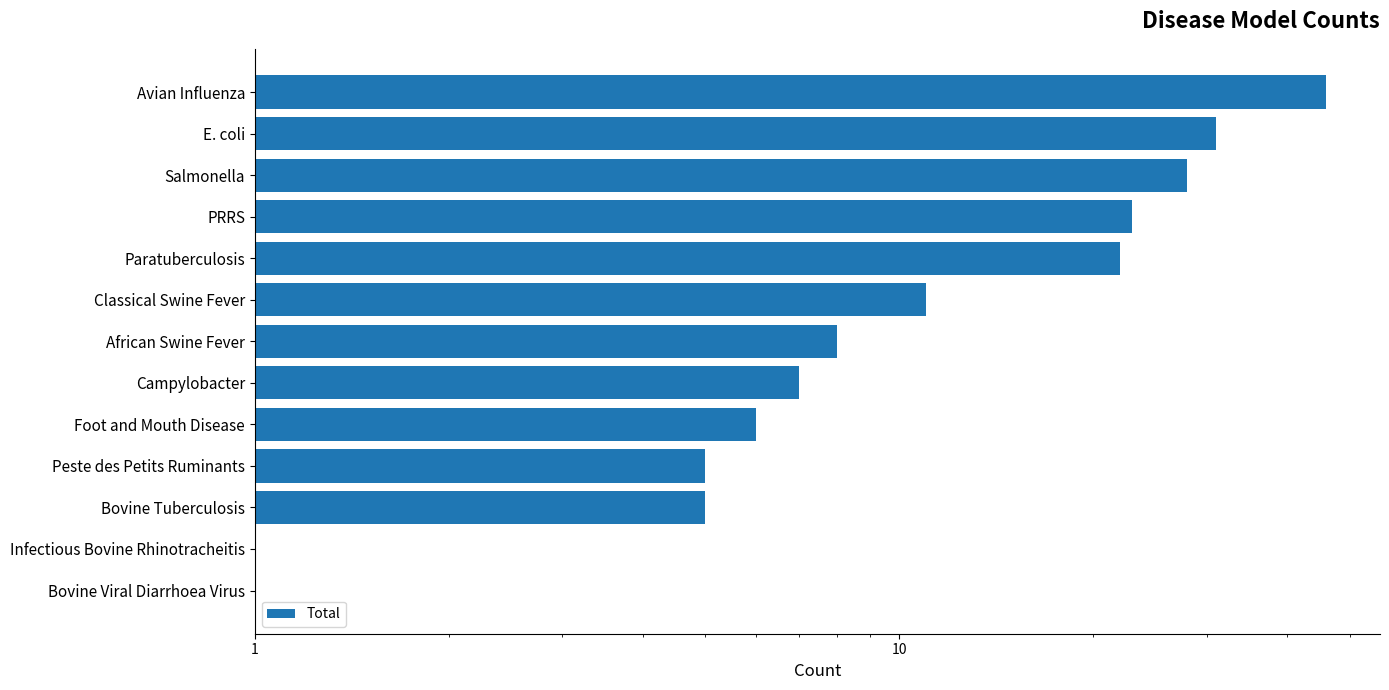

Is it true that the value at Bovine Viral Diarrhoea Virus is 1?

True